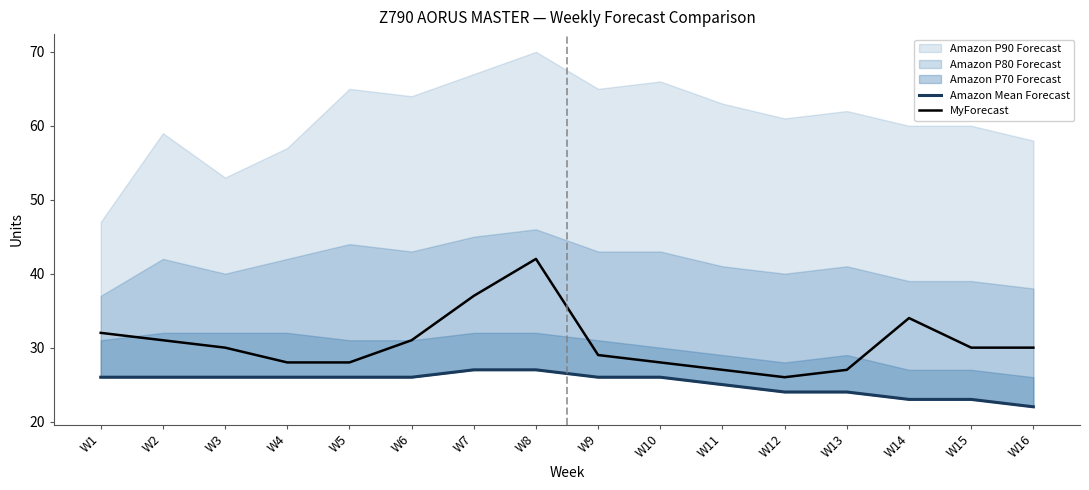

Which series changed the most between W10 and W15?

Amazon Mean Forecast